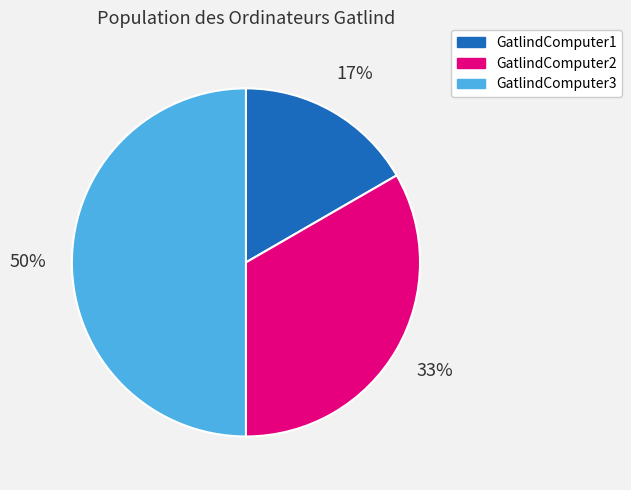

Does GatlindComputer2 represent more than half of the total?

No